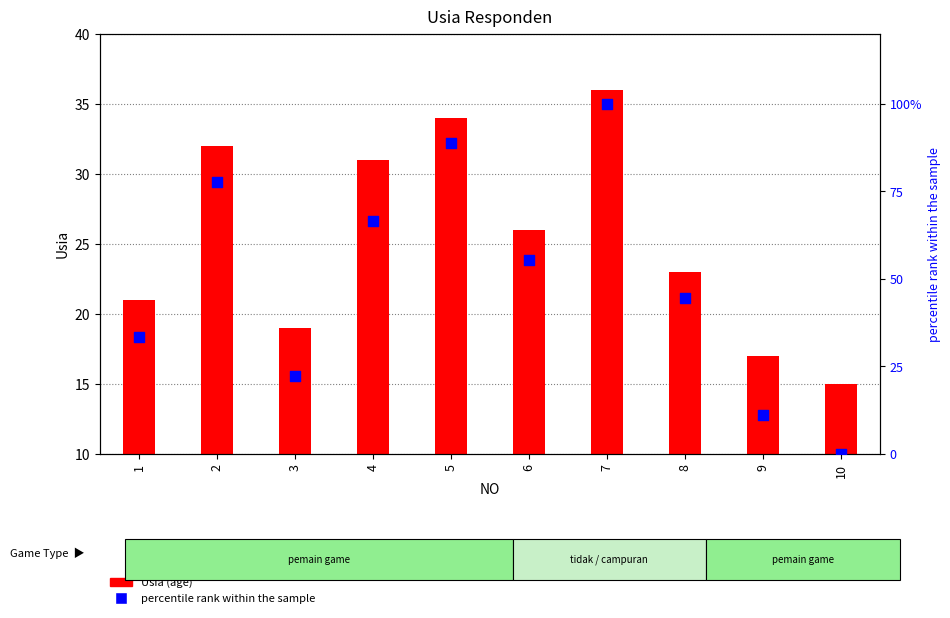

Which series has the largest total across all categories?

percentile rank within the sample